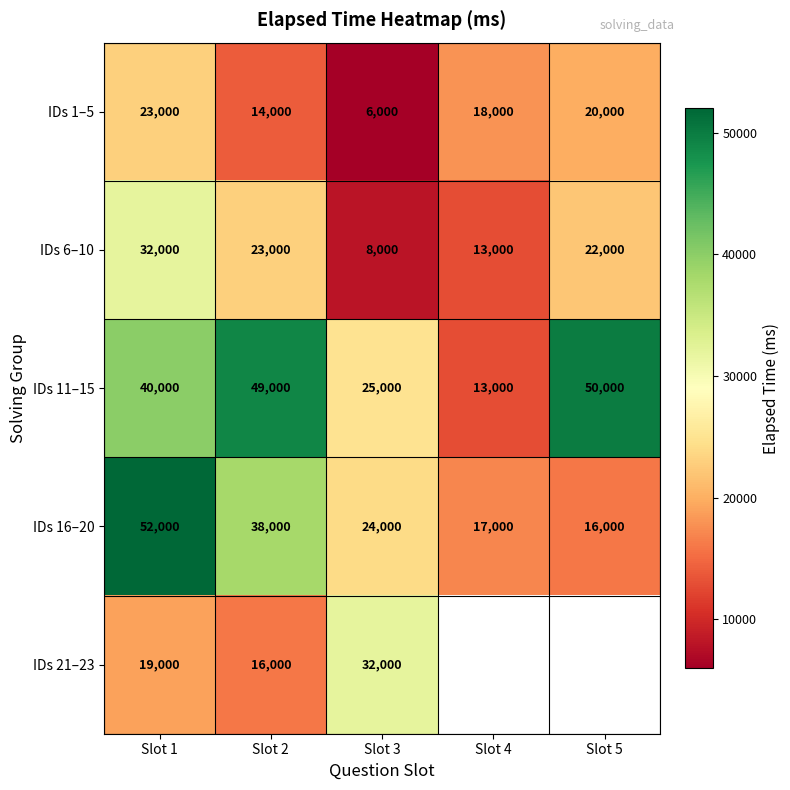

What is the maximum value for IDs 16–20?

52000